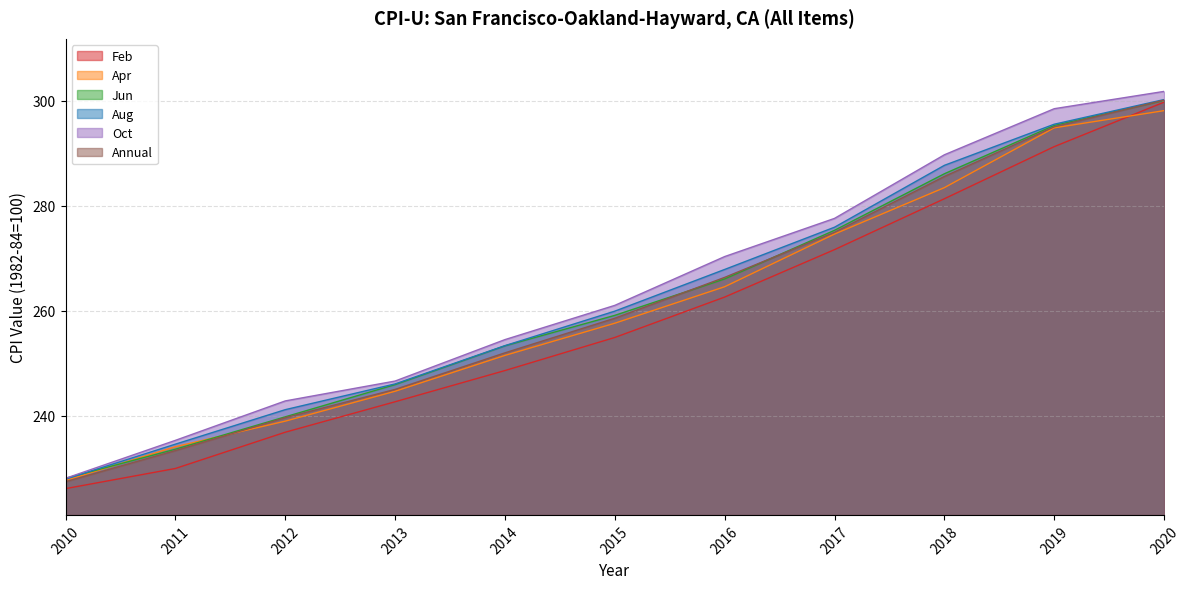

What is the value of the Jun point at the 4th from the left?

245.9